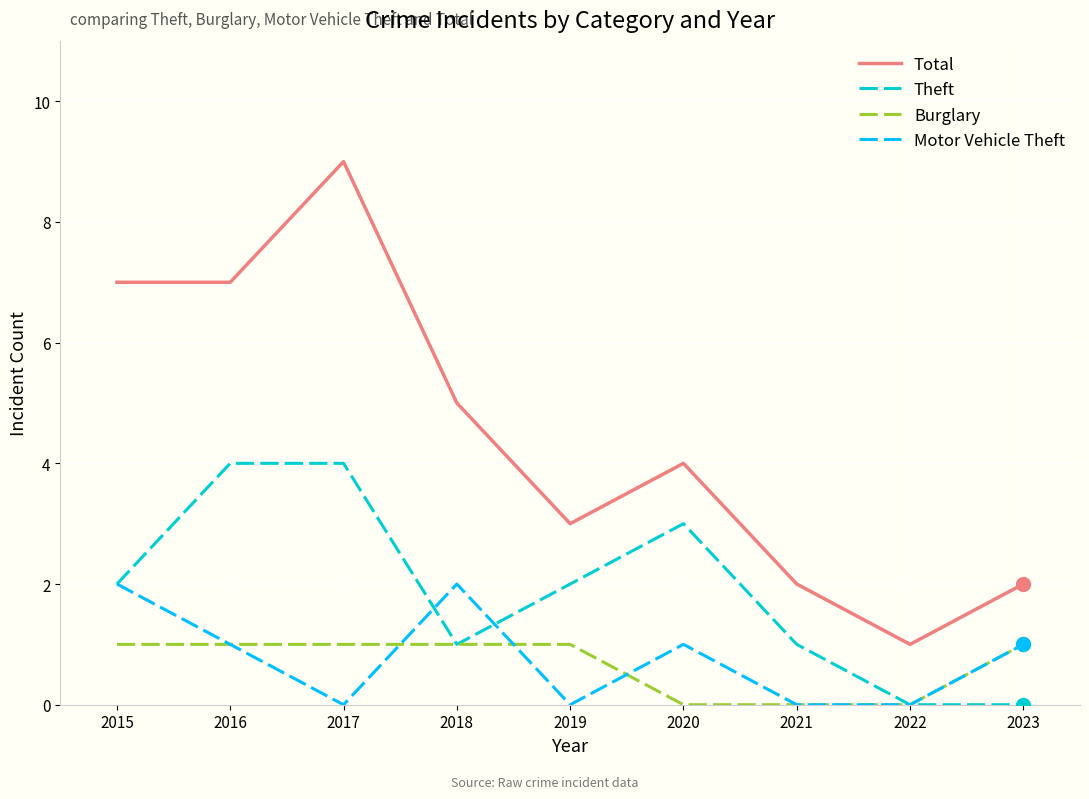

At which category is the sum across all series the highest?

2017